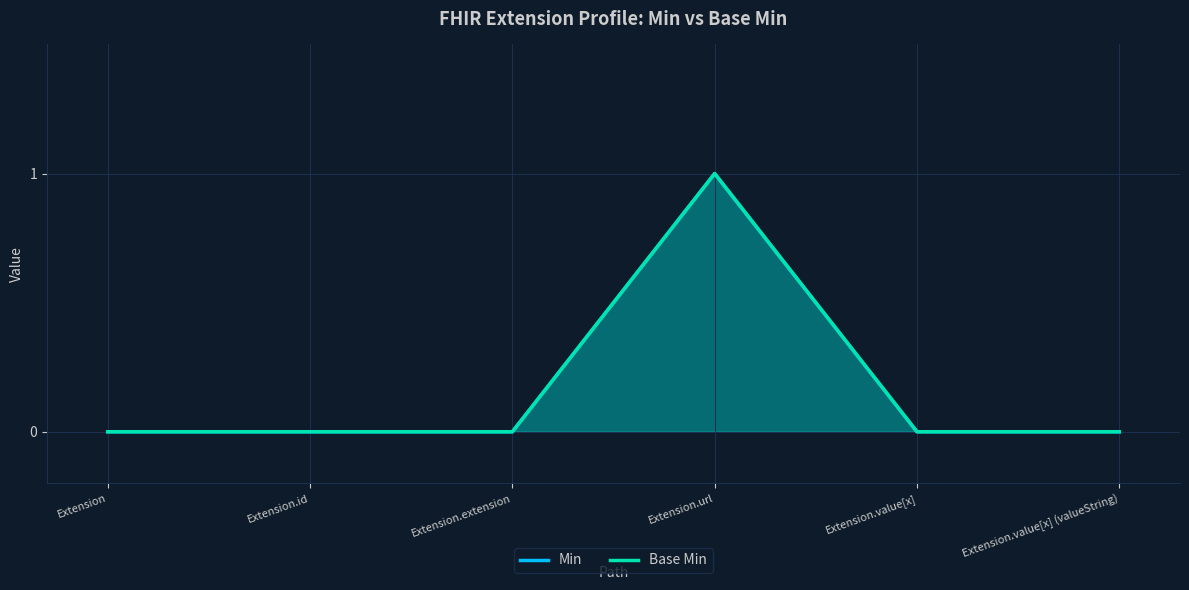

The value of Base Min at Extension.url is 1. True or false?

True